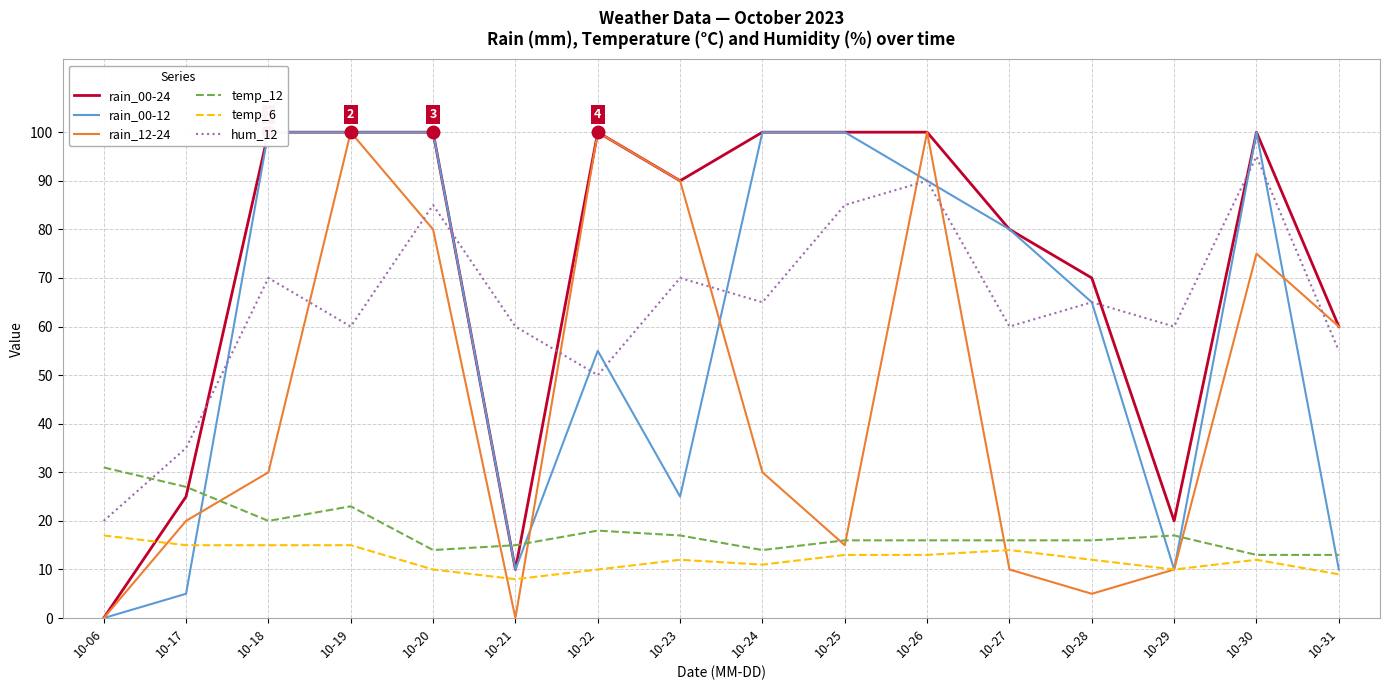

How many values in the rain_12-24 series exceed 30?

7